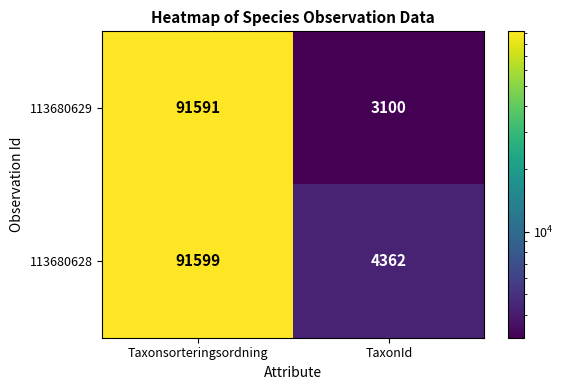

What is the sum of the 113680628 values at Taxonsorteringsordning and TaxonId?

95961